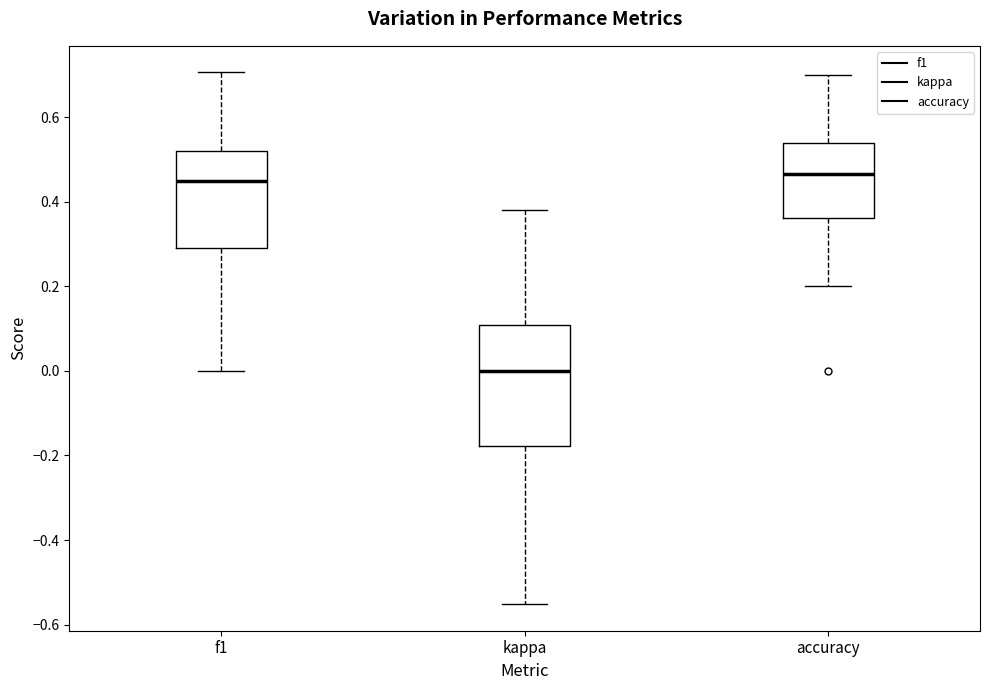

Which box has the lowest median line?

kappa